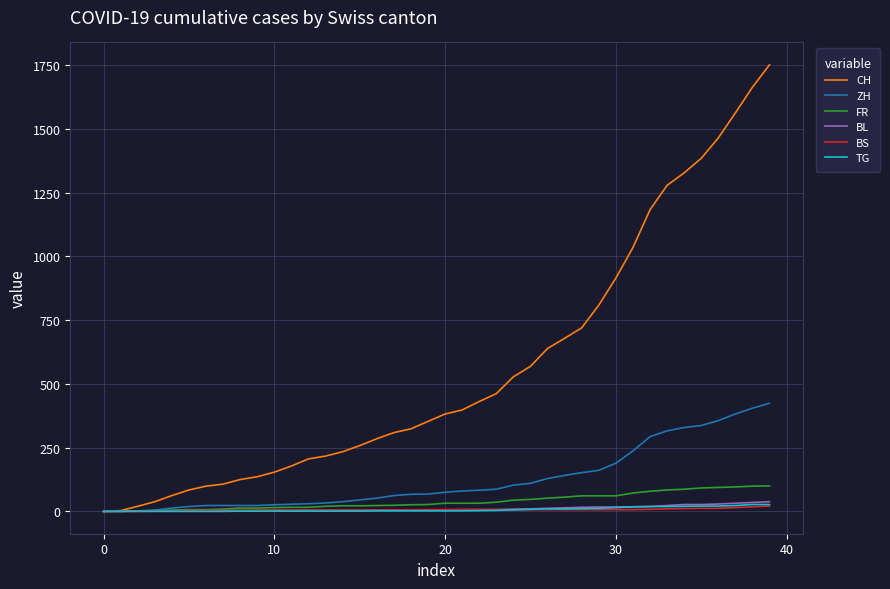

Which series has the widest spread of values?

CH